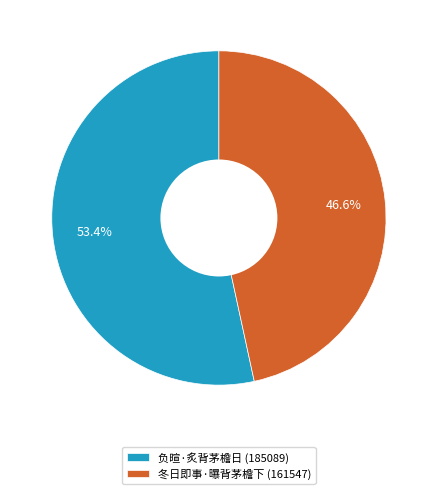

How many slices are in this pie chart?

2